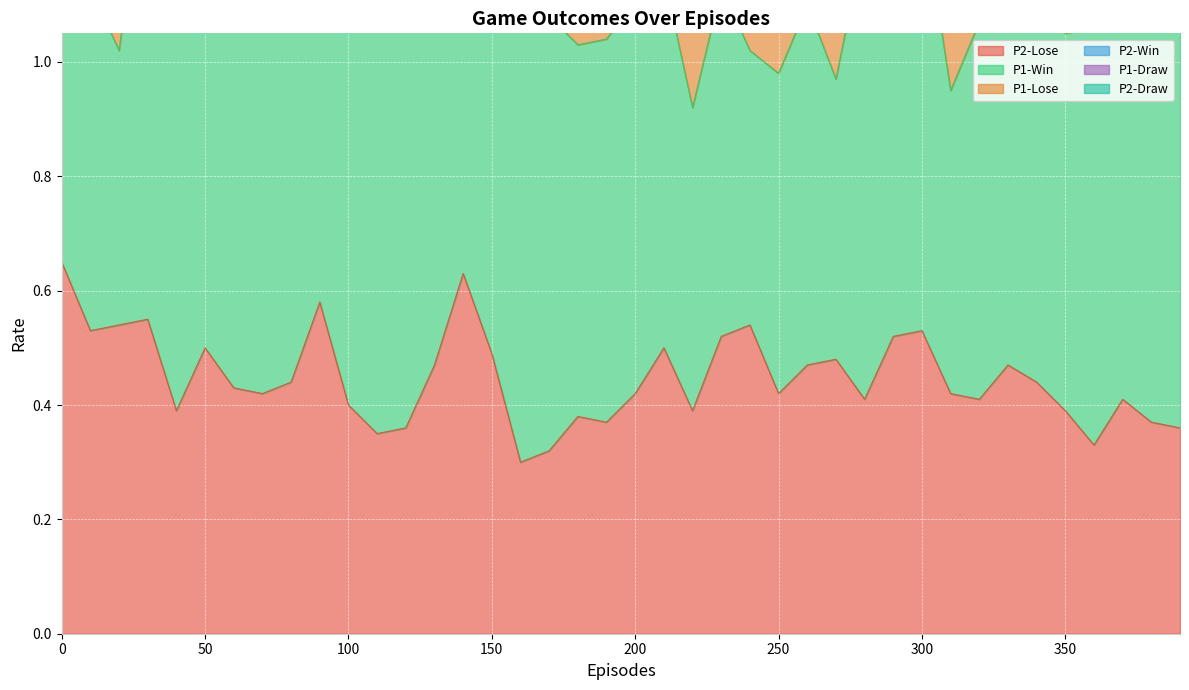

What are all the series names shown in the legend?

P2-Lose, P1-Win, P1-Lose, P2-Win, P1-Draw, P2-Draw